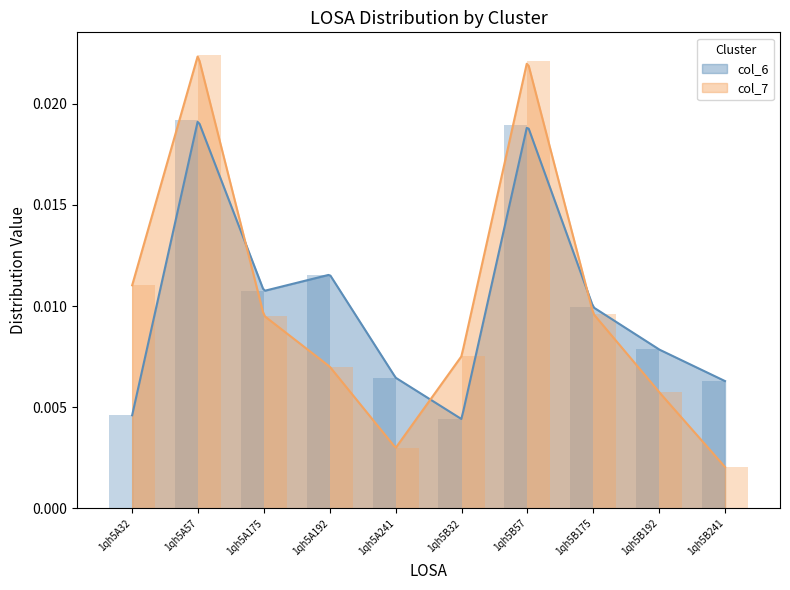

Where is col_6 nearest to the value 0?

1qh5B32